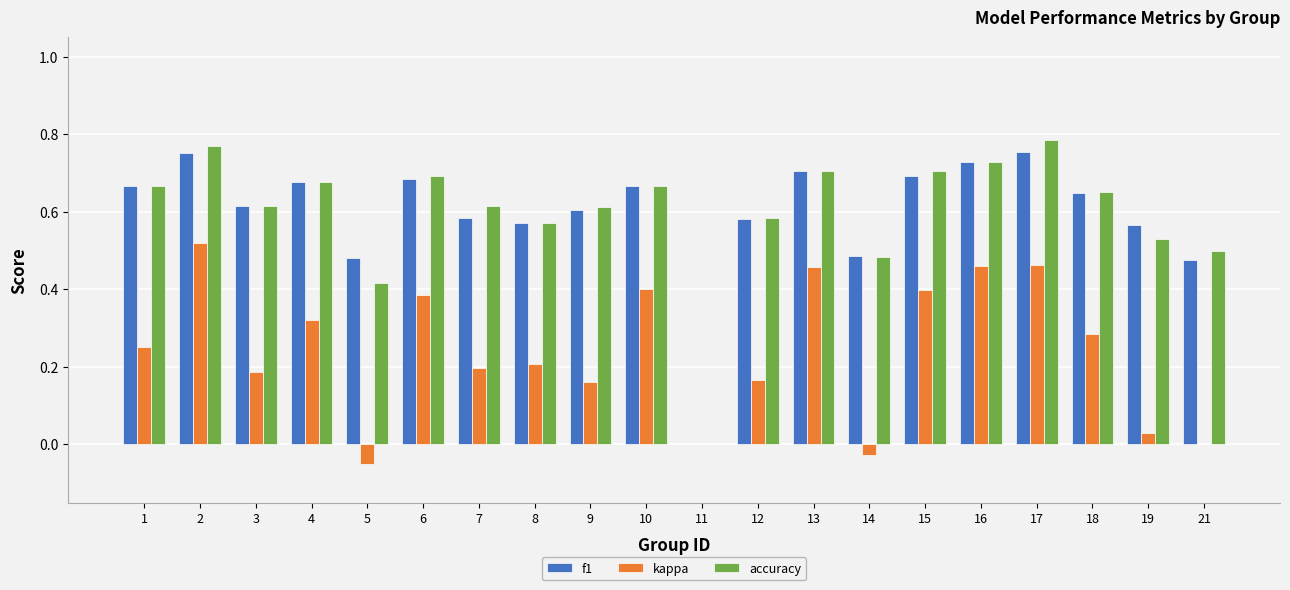

Are the bars horizontal?

No